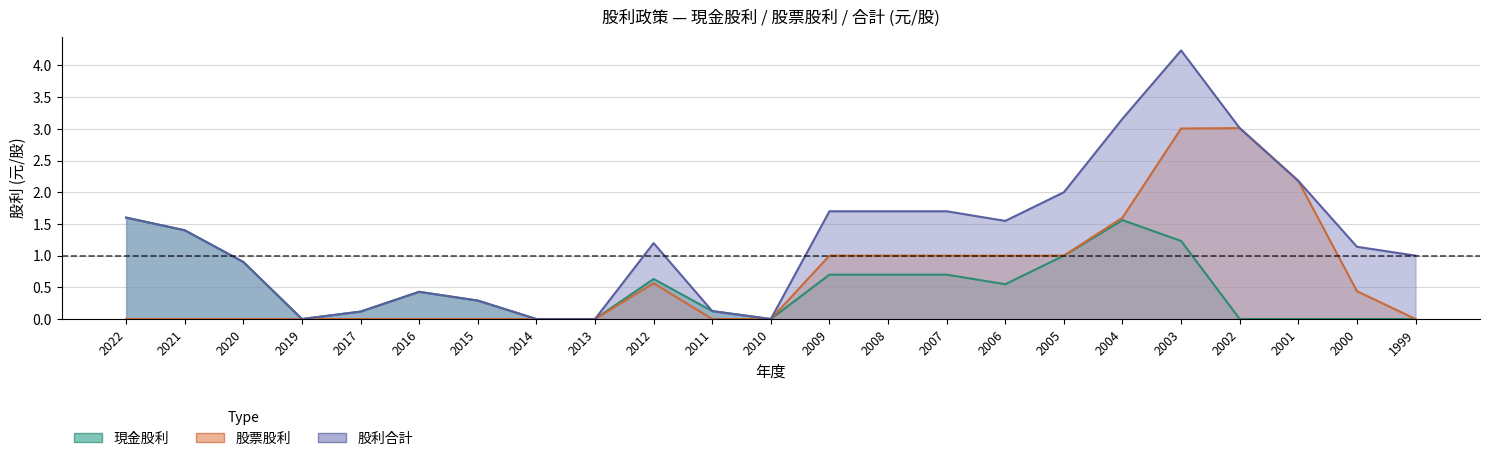

Which series has the largest total across all categories?

股利合計